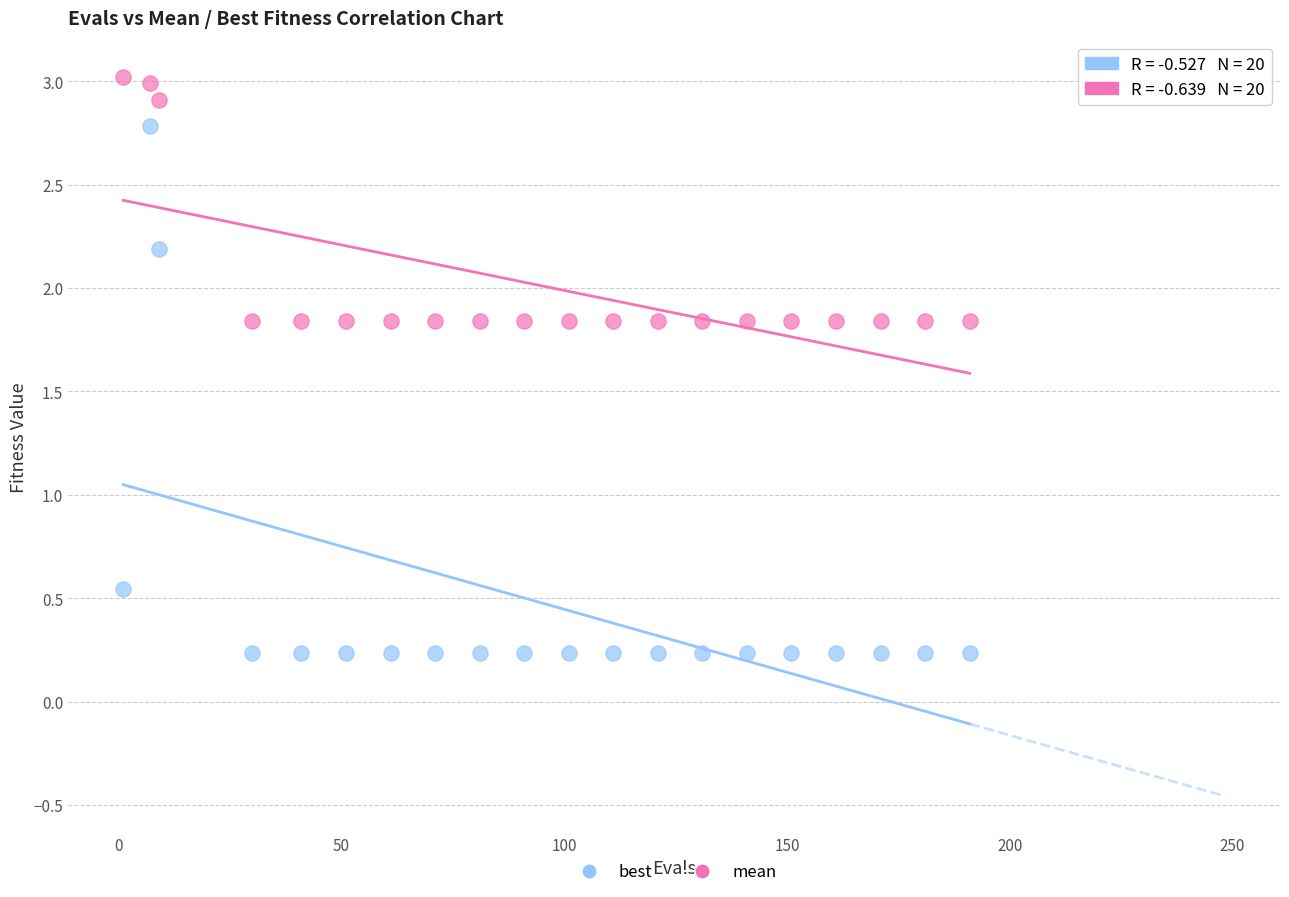

Which series has the widest spread of Y values?

best